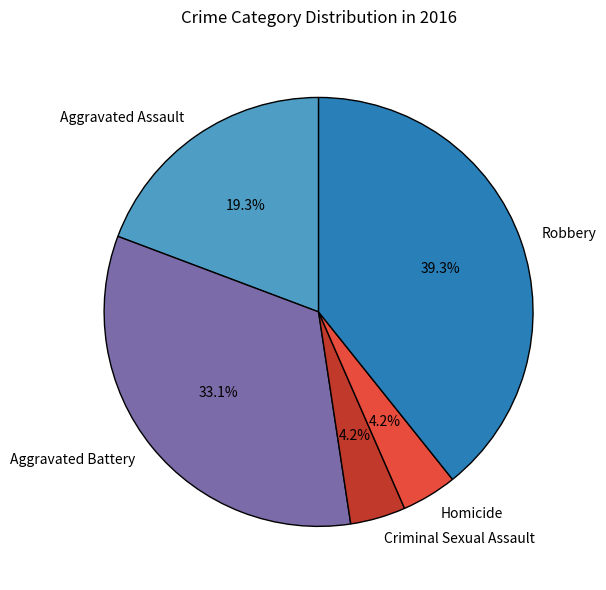

What percentage do Homicide and Aggravated Battery together represent?

37.3%